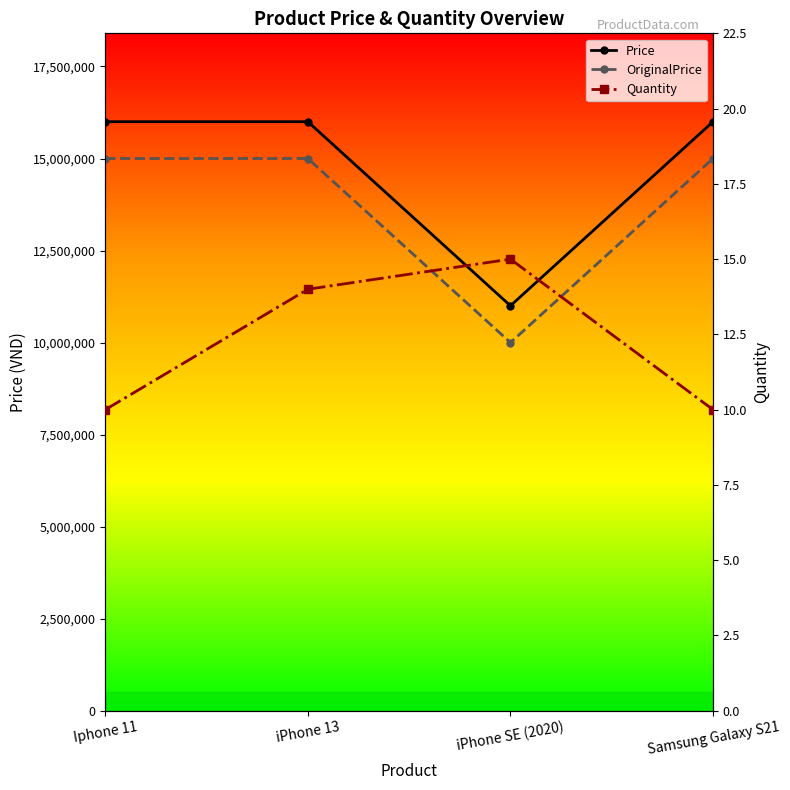

Rank the series at iPhone SE (2020) from lowest to highest value.

Quantity, OriginalPrice, Price